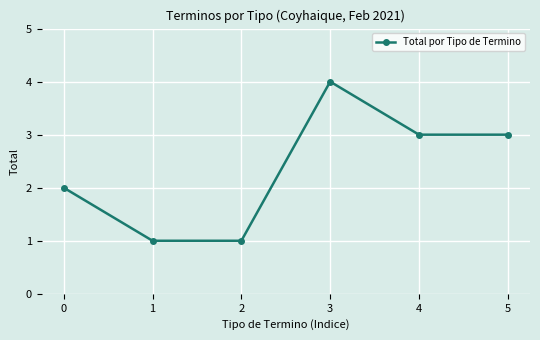

Where does the data first go above 3?

3